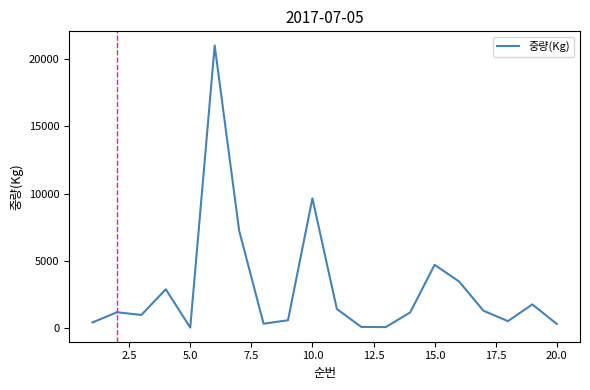

What is the maximum value shown in the chart?

21000